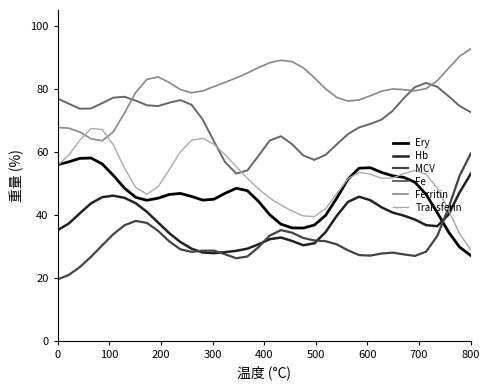

Which series has the largest total across all categories?

Ferritin